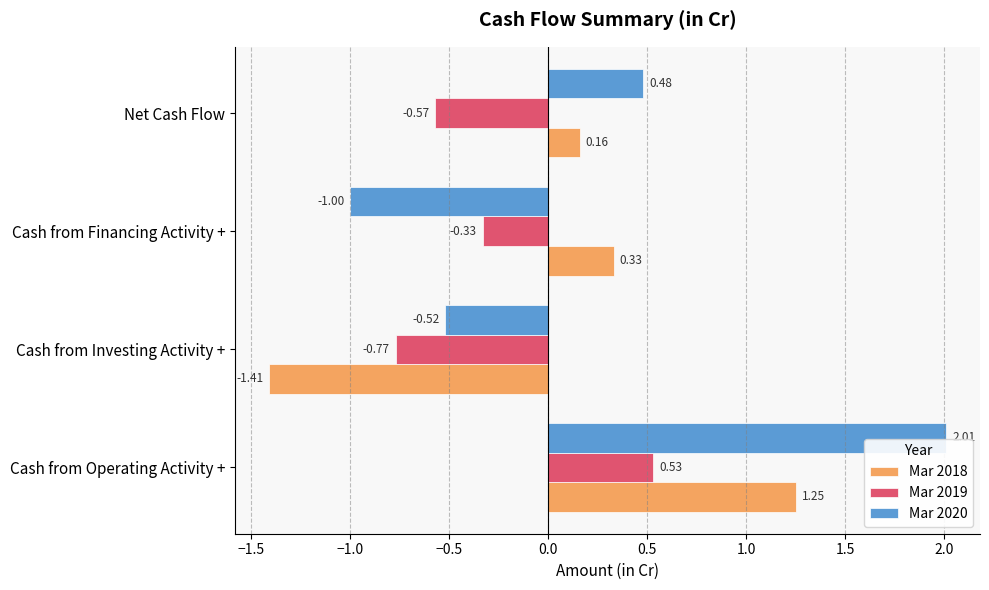

At which category does the chart reach its peak across all series?

Cash from Operating Activity +